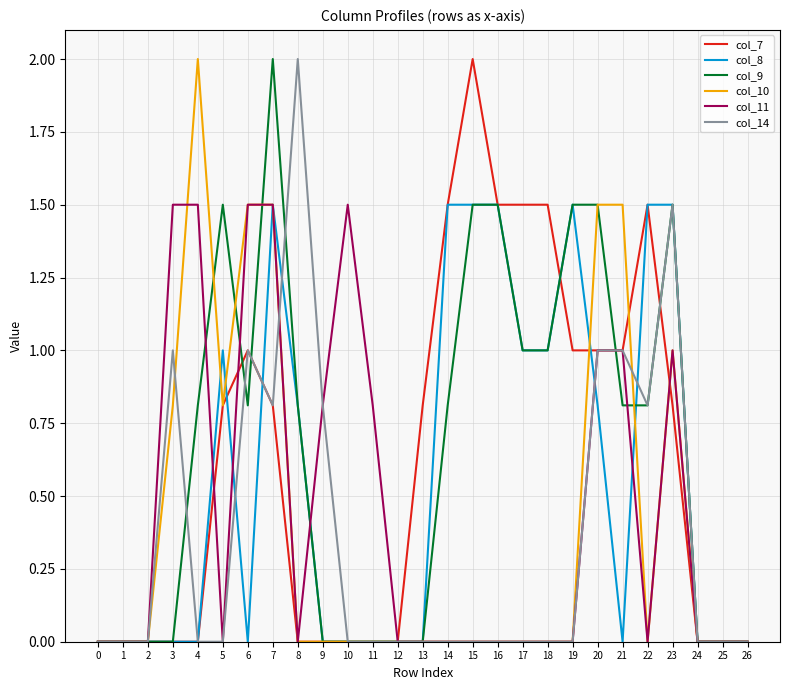

What is the difference between the highest and lowest values at 22?

1.5